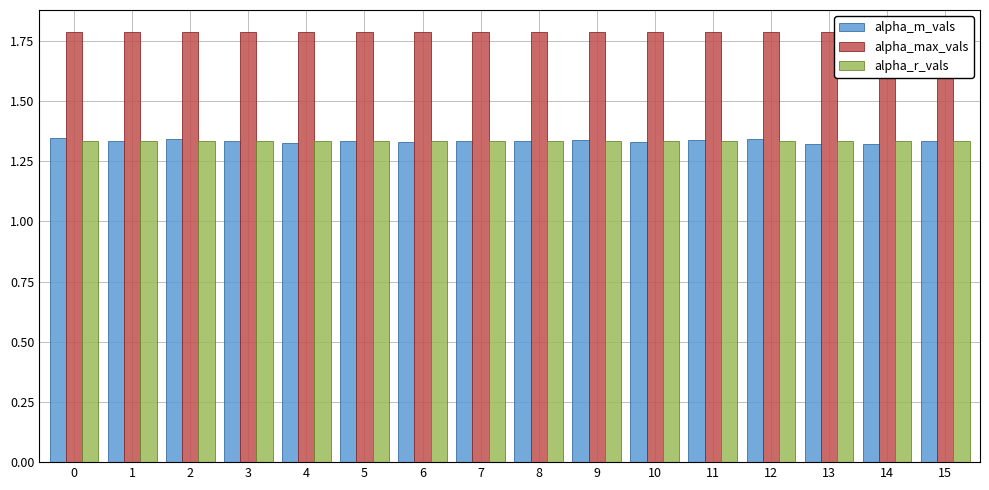

Which label corresponds to the smallest value in the chart?

13